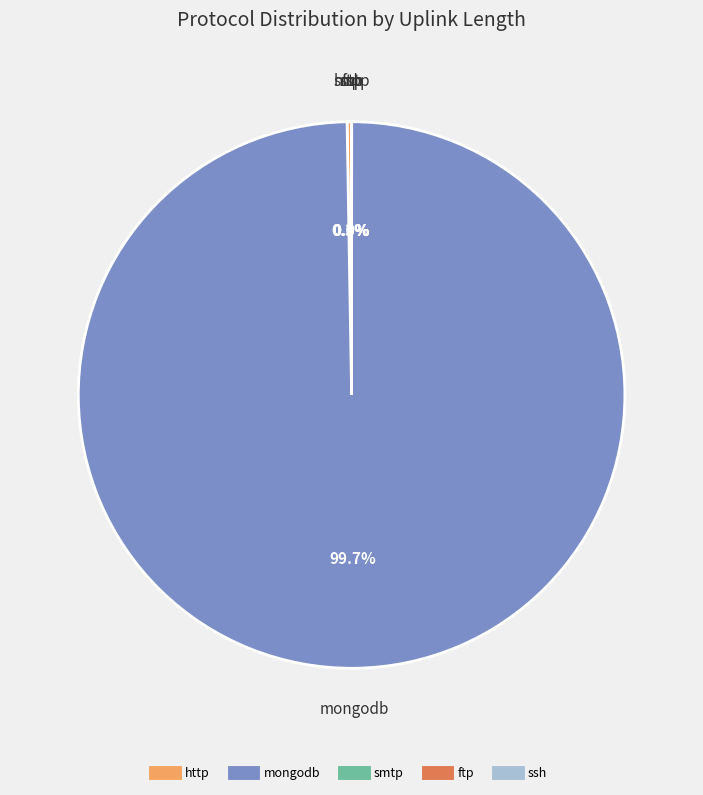

To the nearest percent, what is the average slice percentage?

20%